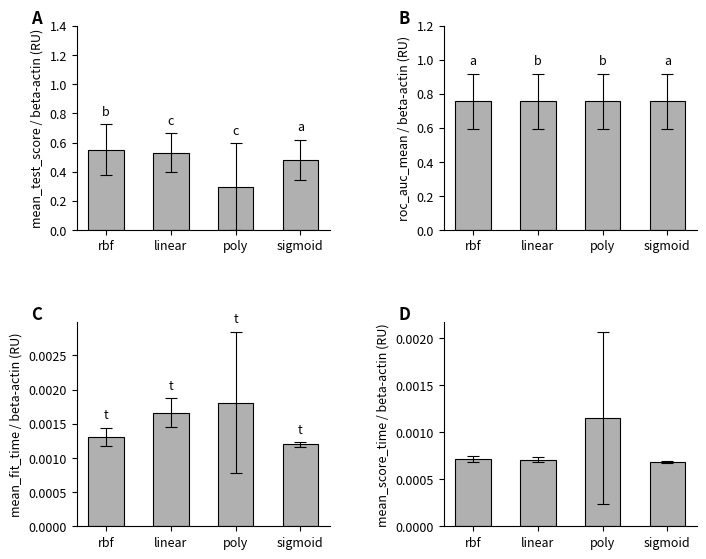

List the labels in order of mean_test_score value, smallest first.

poly, sigmoid, linear, rbf